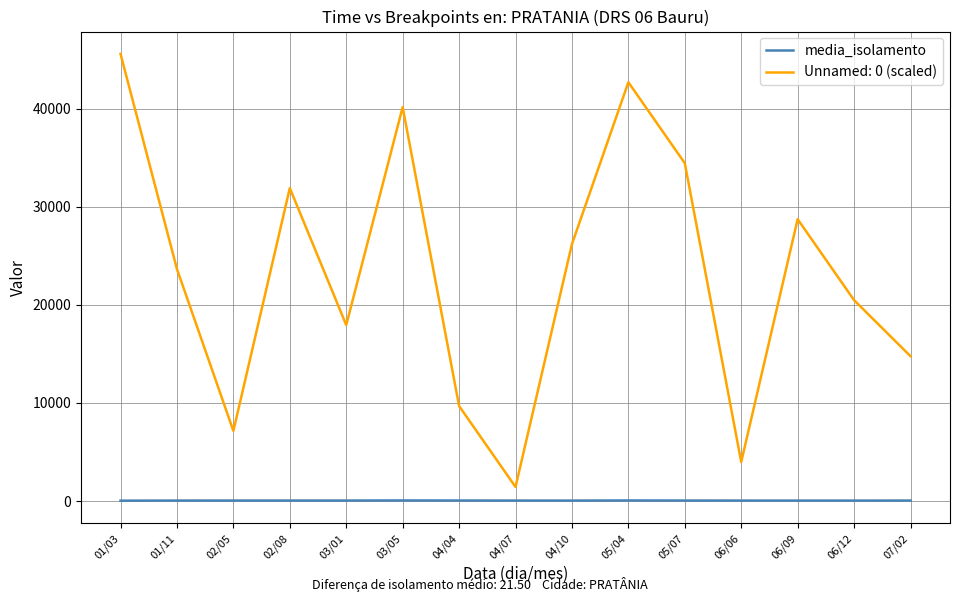

Rank the series by their average value, from lowest to highest.

media_isolamento, Unnamed: 0 (scaled)